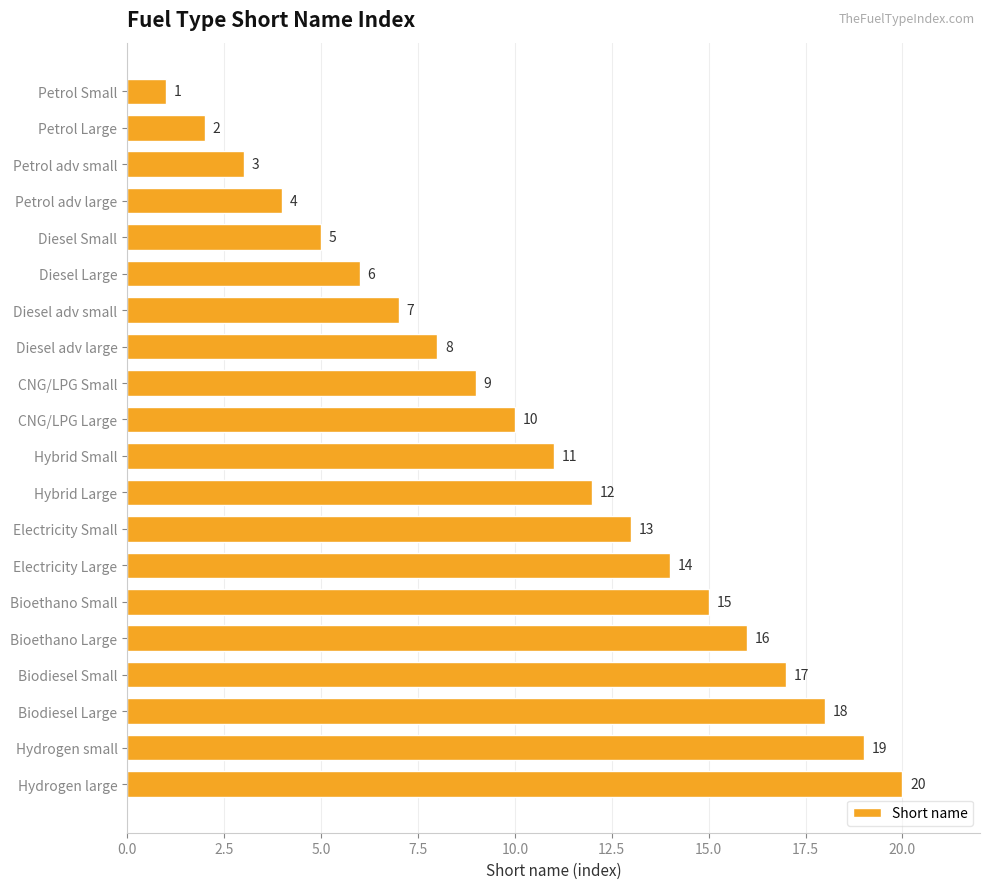

At which label is the value closest to 10?

CNG/LPG Large